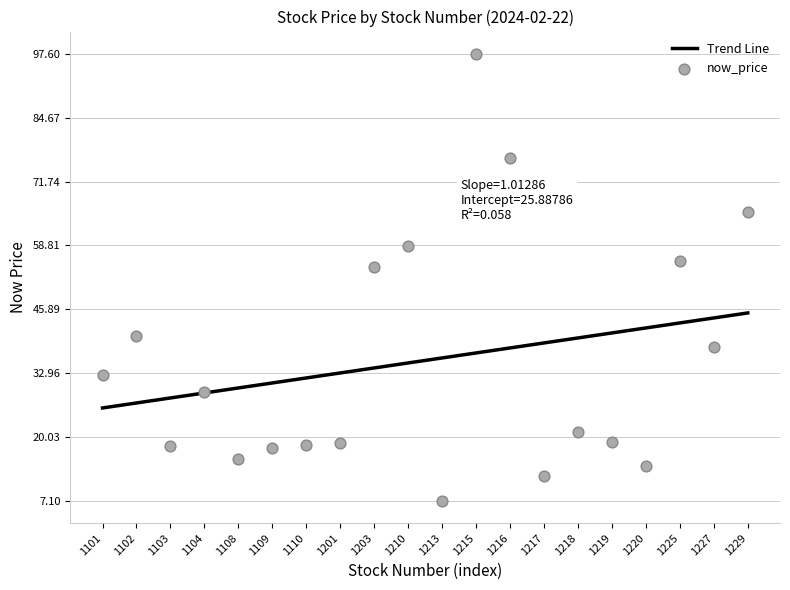

Which has a higher value, 1103 or 1104?

1104